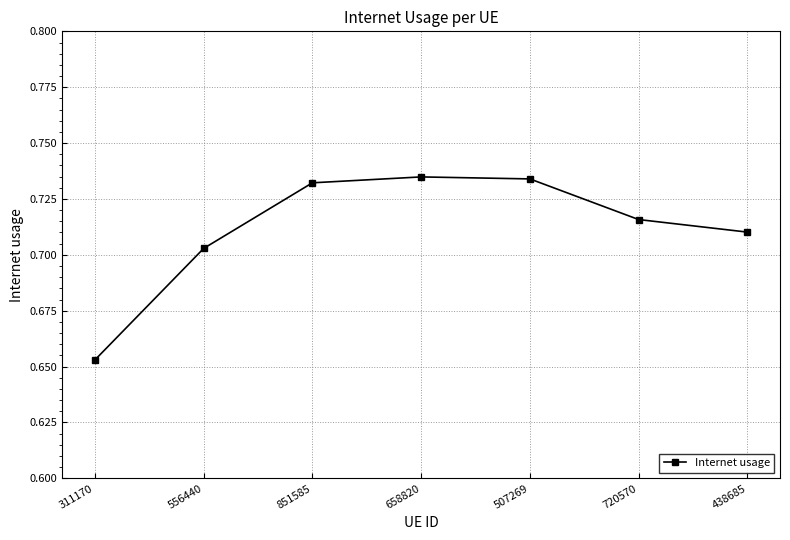

The chart shows a value of 1.0 at 658820. True or false?

False